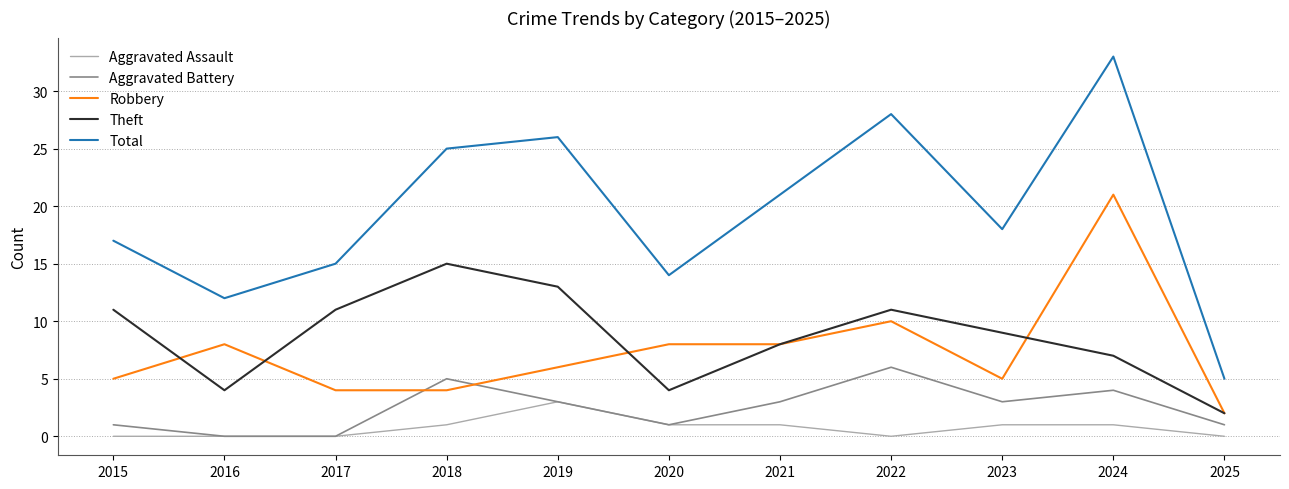

Count the number of categories in the chart.

11